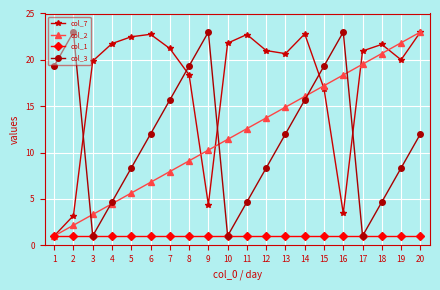

What are all the series names shown in the legend?

col_7, col_2, col_1, col_3